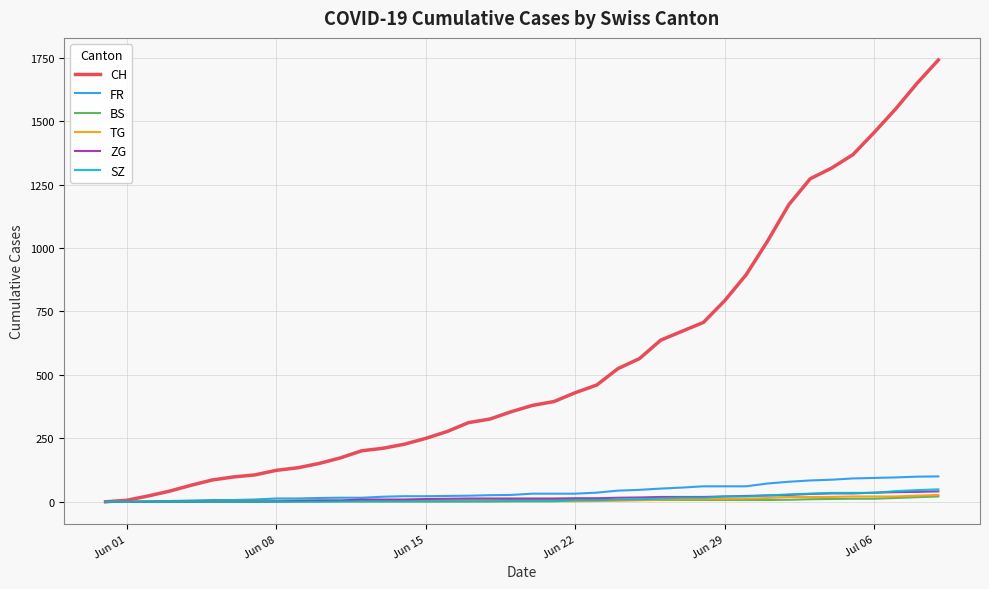

Does the chart have visible grid lines?

Yes